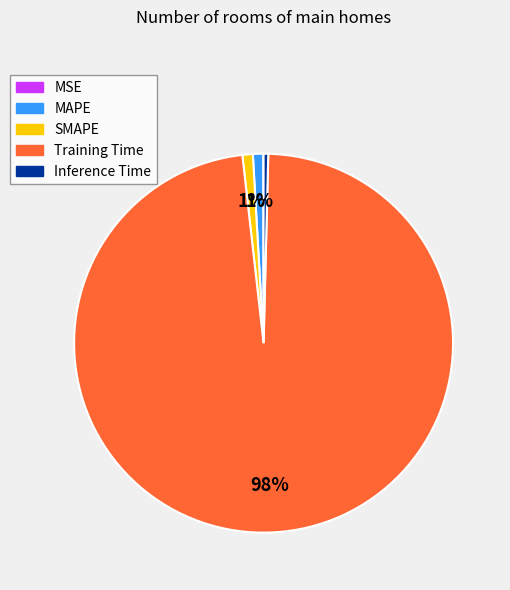

To the nearest percent, what is the combined percentage of Inference Time and MAPE?

1%